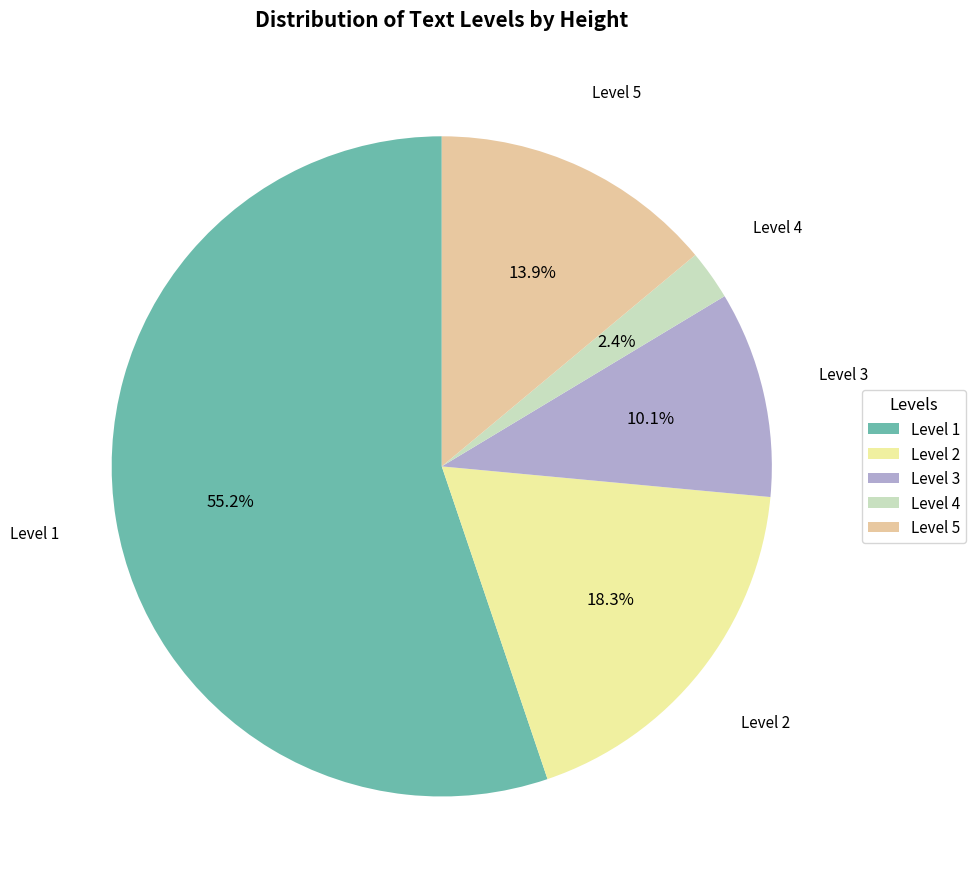

Approximately how many times larger is the value at Level 5 compared to Level 1?

0.3